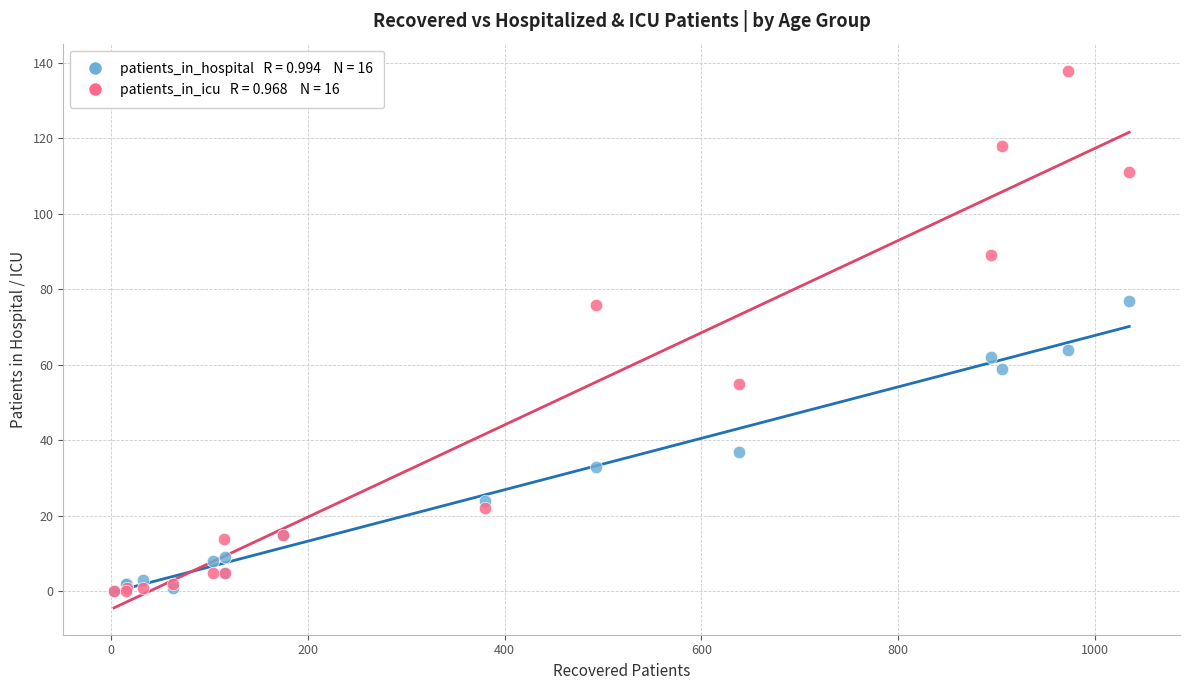

Across all series, what Y value is closest to 69?

64